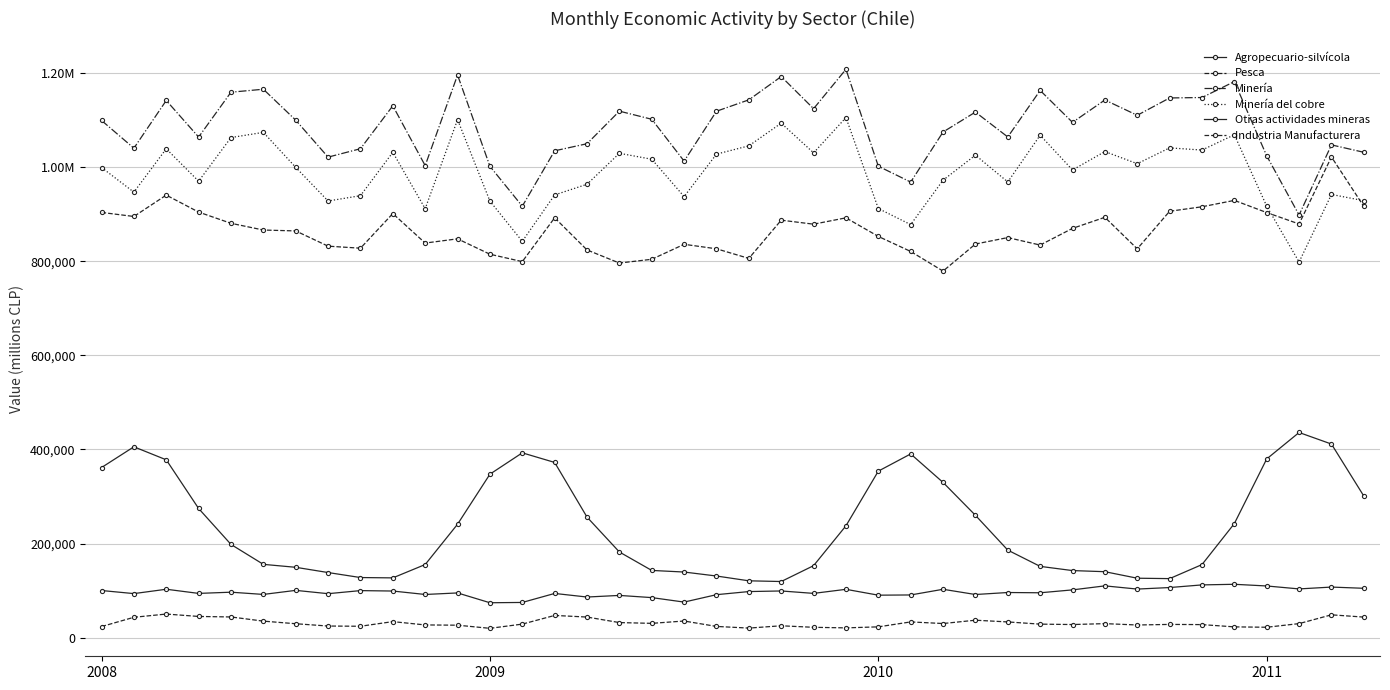

What is the difference between the maximum and minimum values in the Agropecuario-silvícola series?

316901